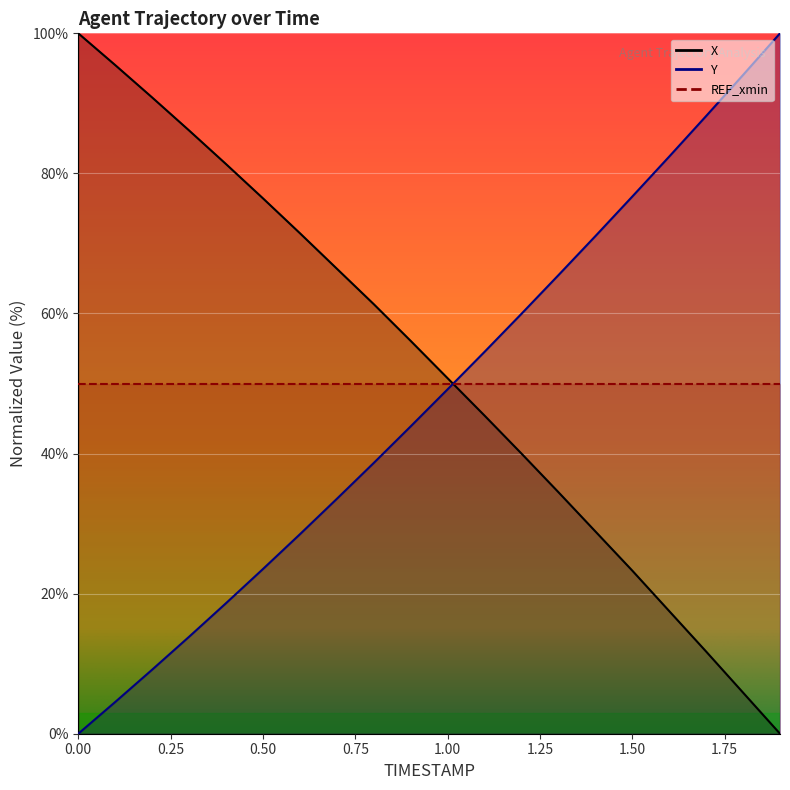

How many times do X and Y cross each other?

1